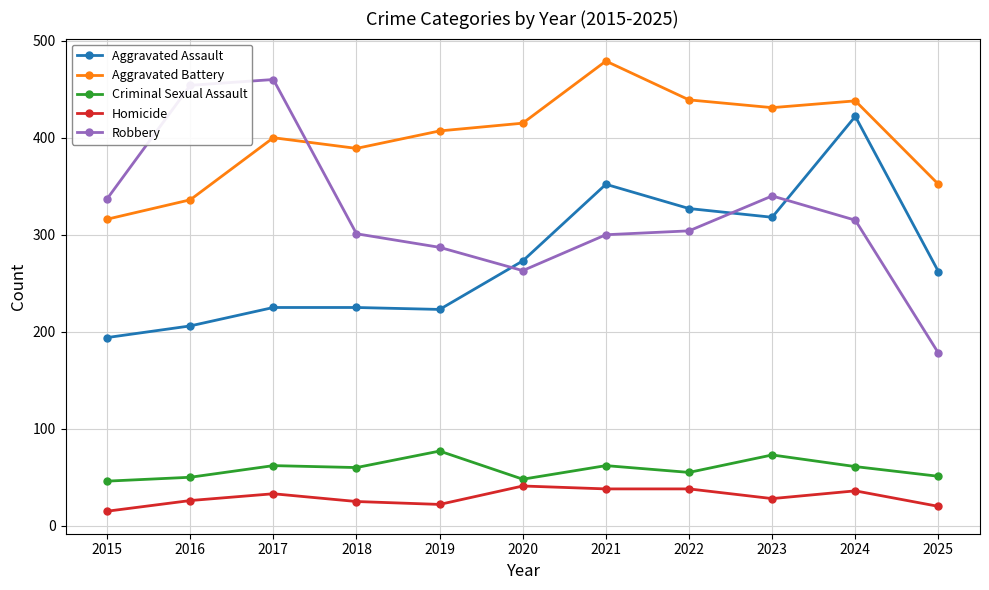

Where is the first local maximum for Robbery?

2017